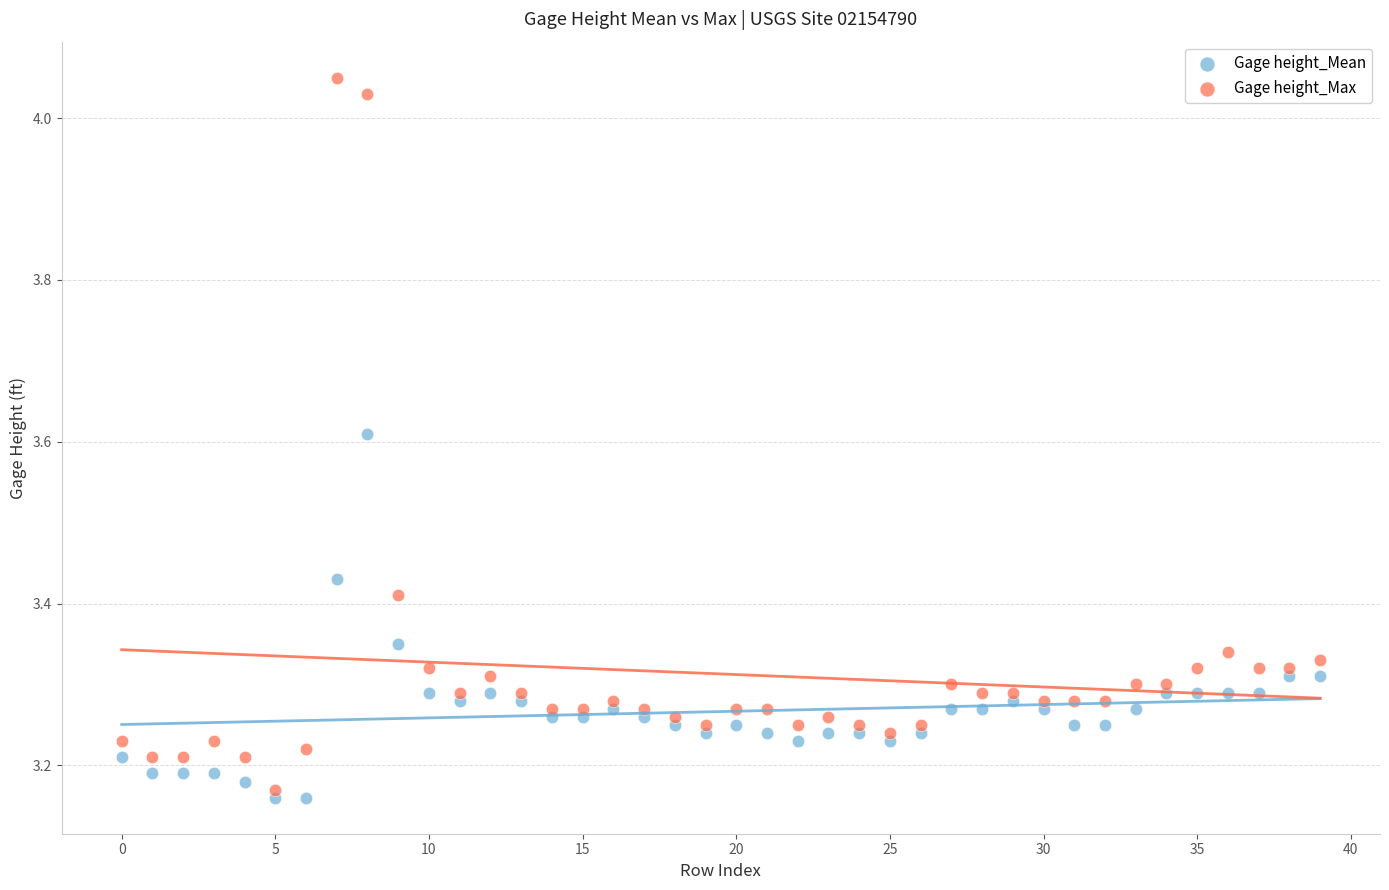

Which series contains the lowest Y value?

Gage height_Mean